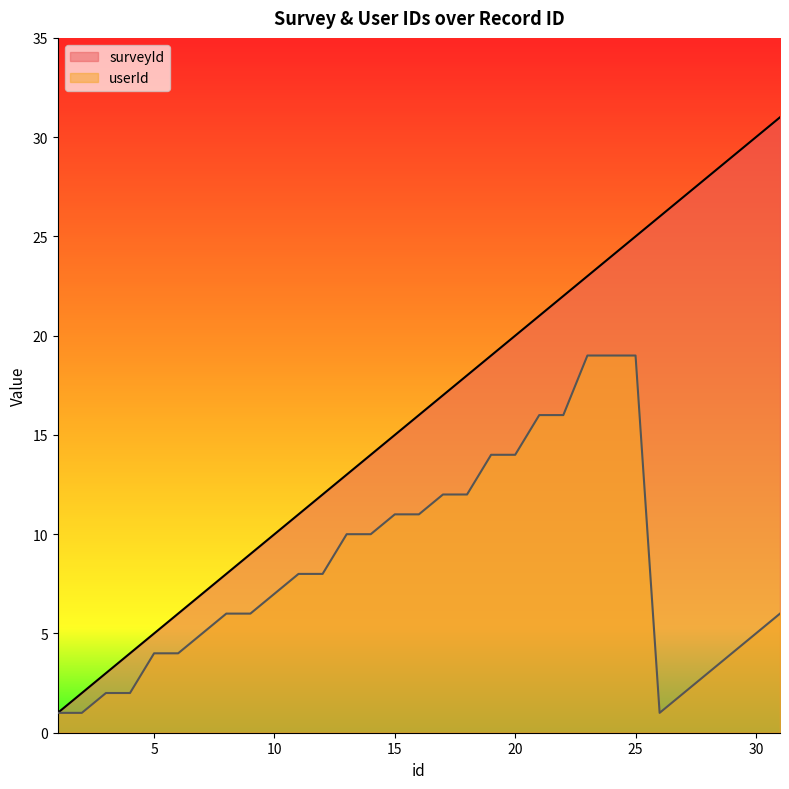

At how many categories does at least one series exceed 30?

1